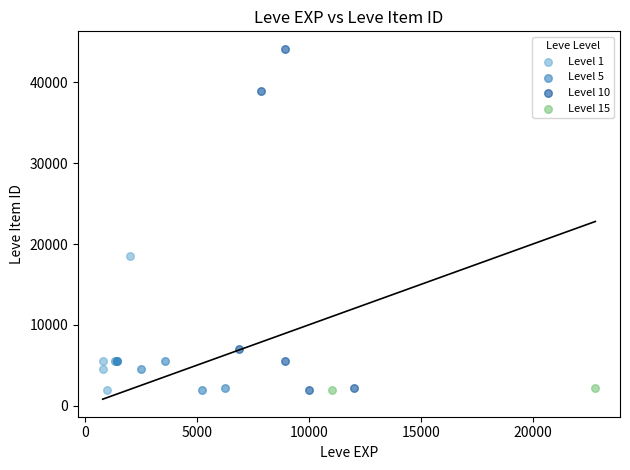

Which series has the largest Y range (max minus min)?

Level 10